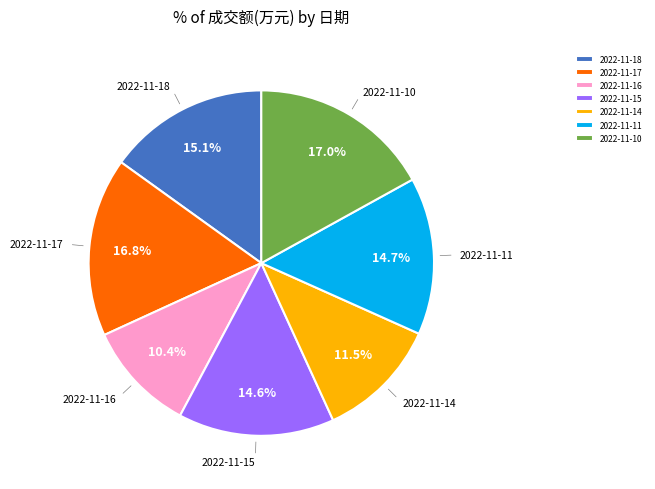

What is the ratio of the value at 2022-11-10 to the value at 2022-11-11?

1.2